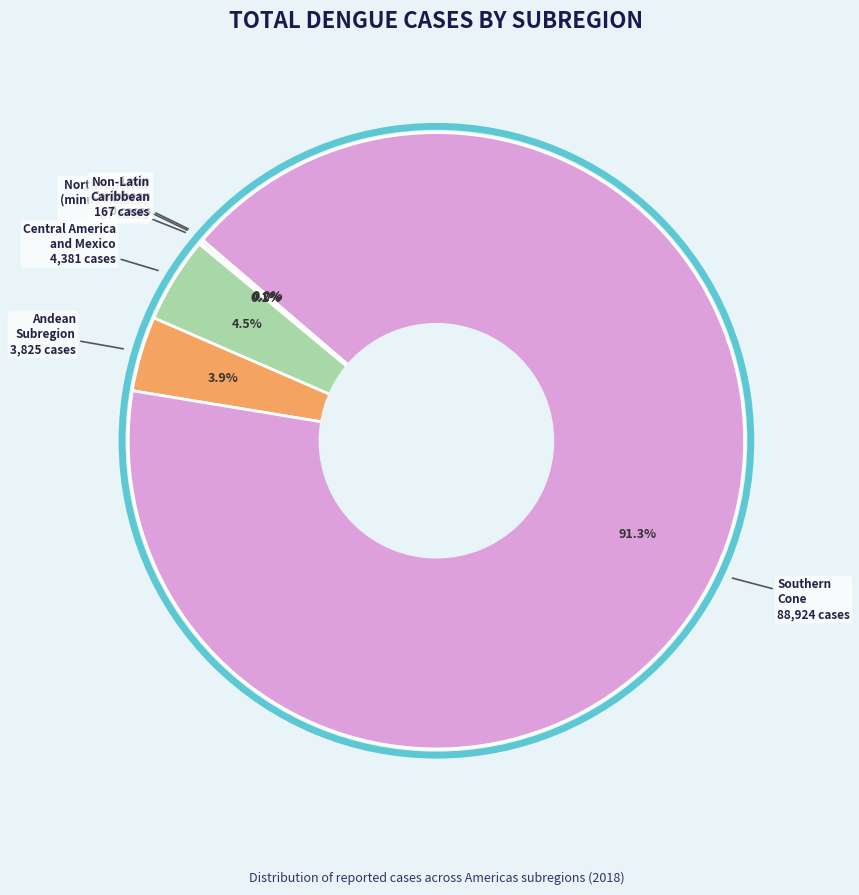

What is the largest slice in the pie chart?

Southern
Cone